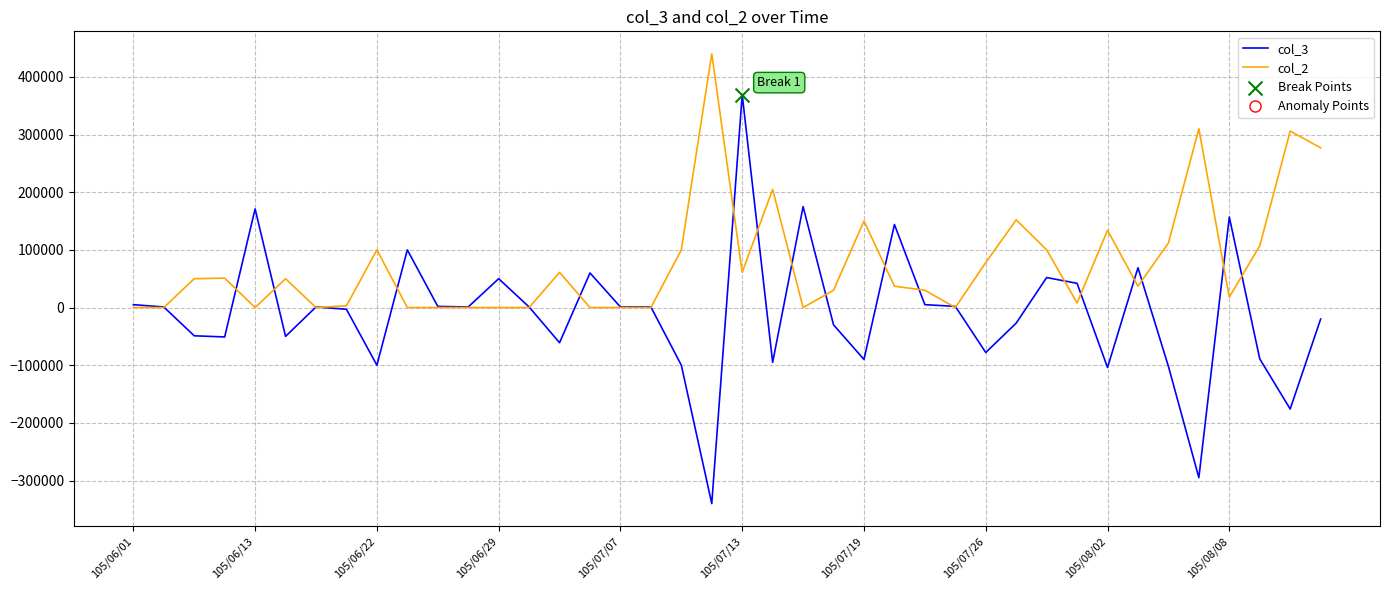

Which series has the largest total across all categories?

col_2